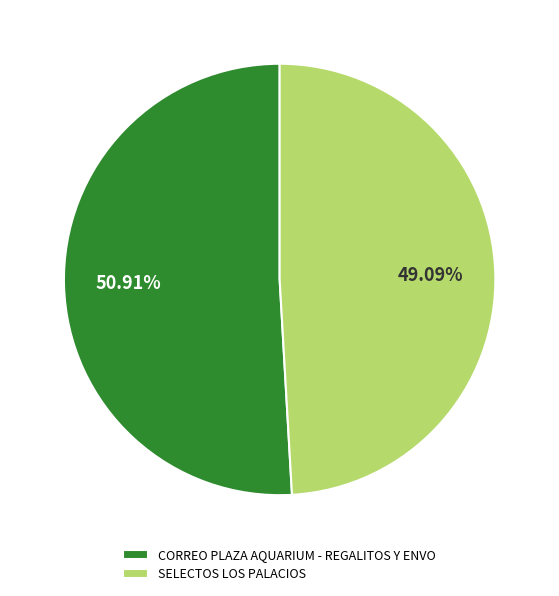

Count the number of slices in the pie.

2